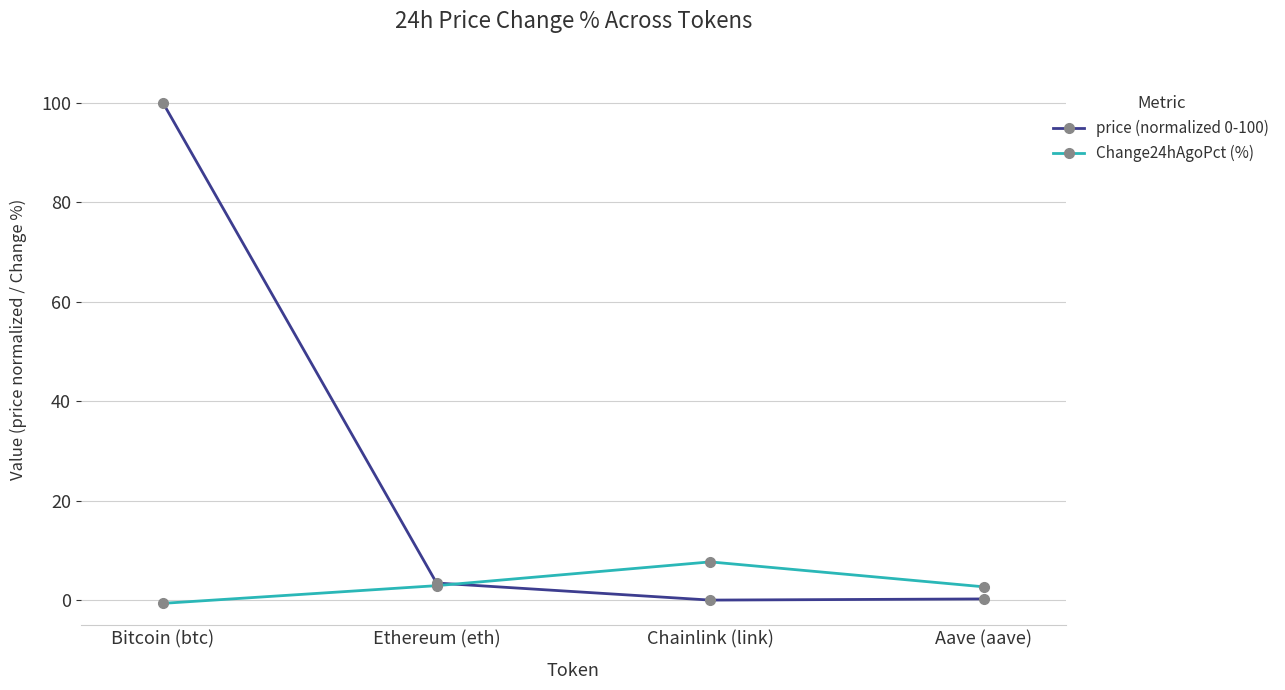

What is the label of the 1st point from the left?

Bitcoin (btc)